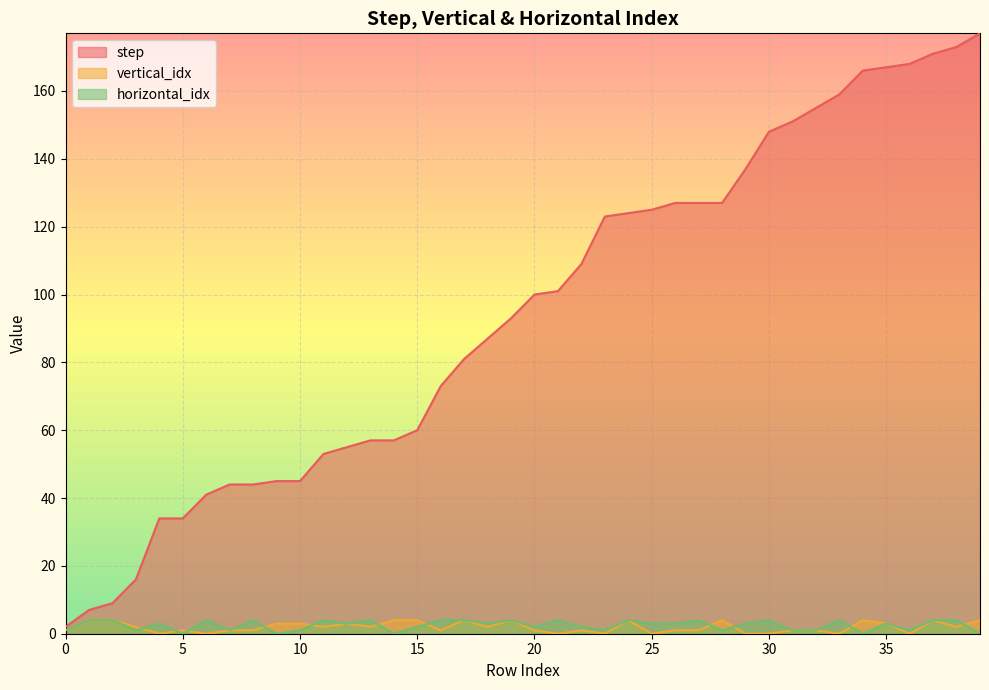

Is it true that step equals 66 at 24?

False